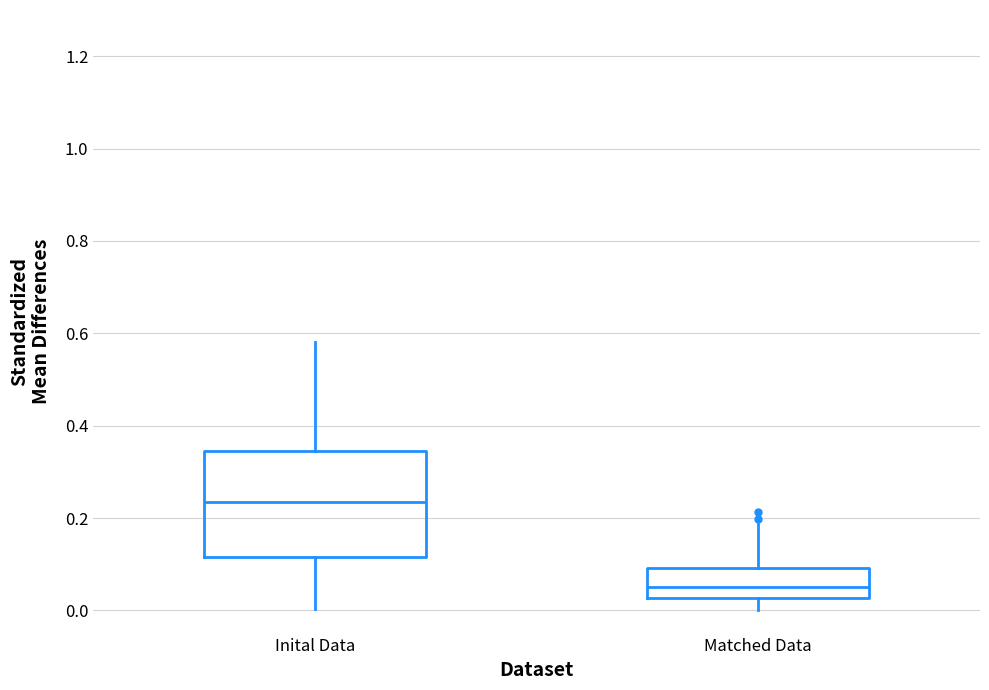

Where does the median line of the box for Inital Data sit on the y-axis? The values are not printed on the chart, so give them approximately, as read against the axis.

0.24